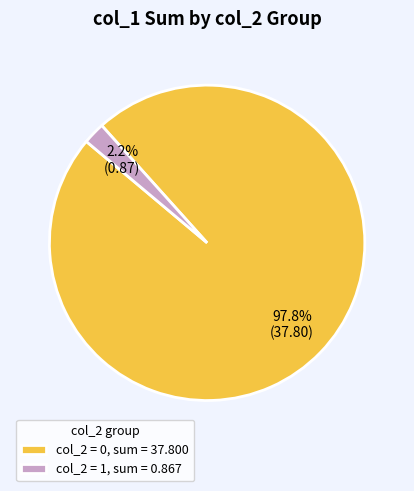

Which category has the smallest portion of the pie?

col_2 = 1, sum = 0.867